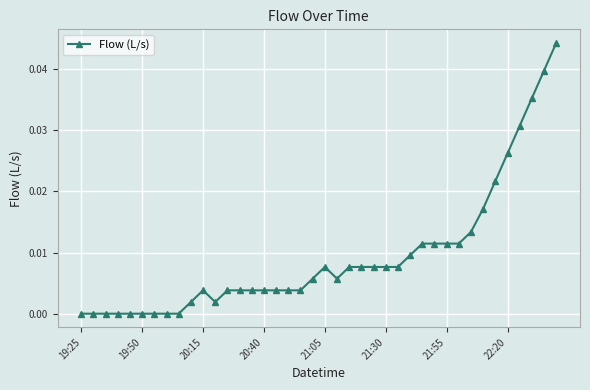

What is the sum of all values?

0.4